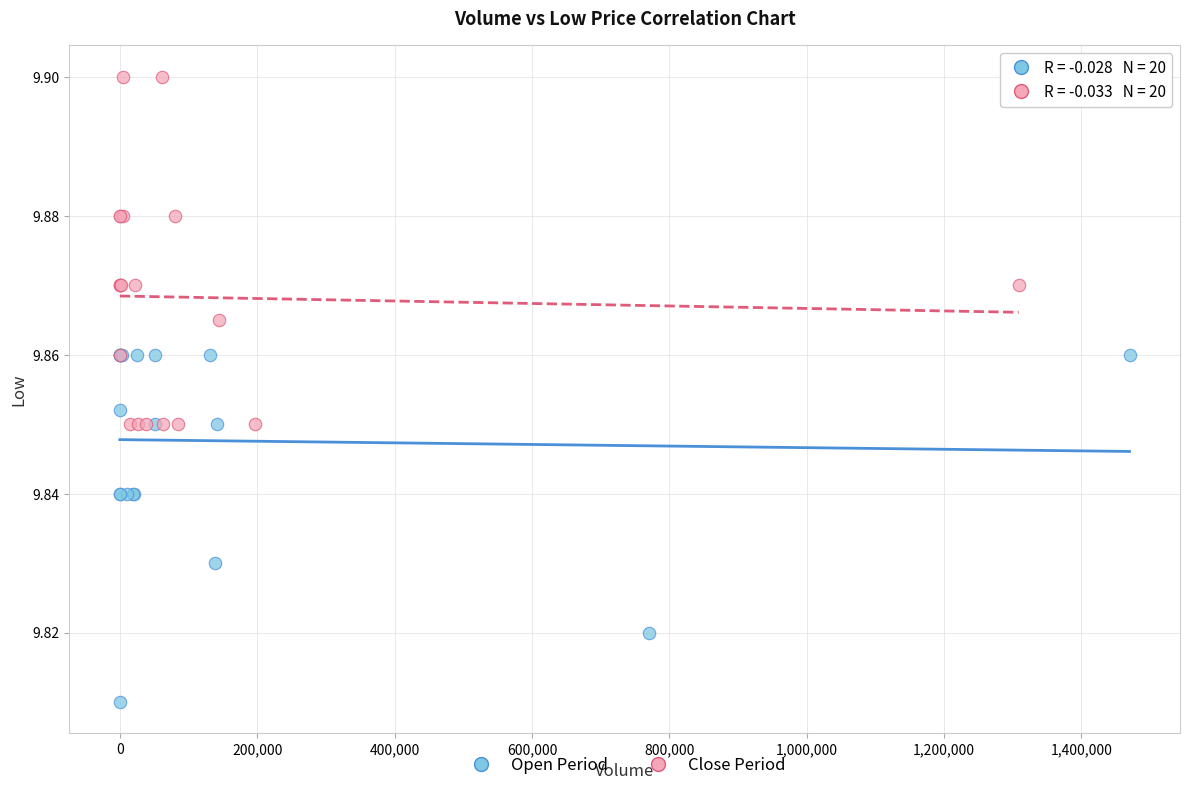

Which series contains the highest Y value?

Close Period